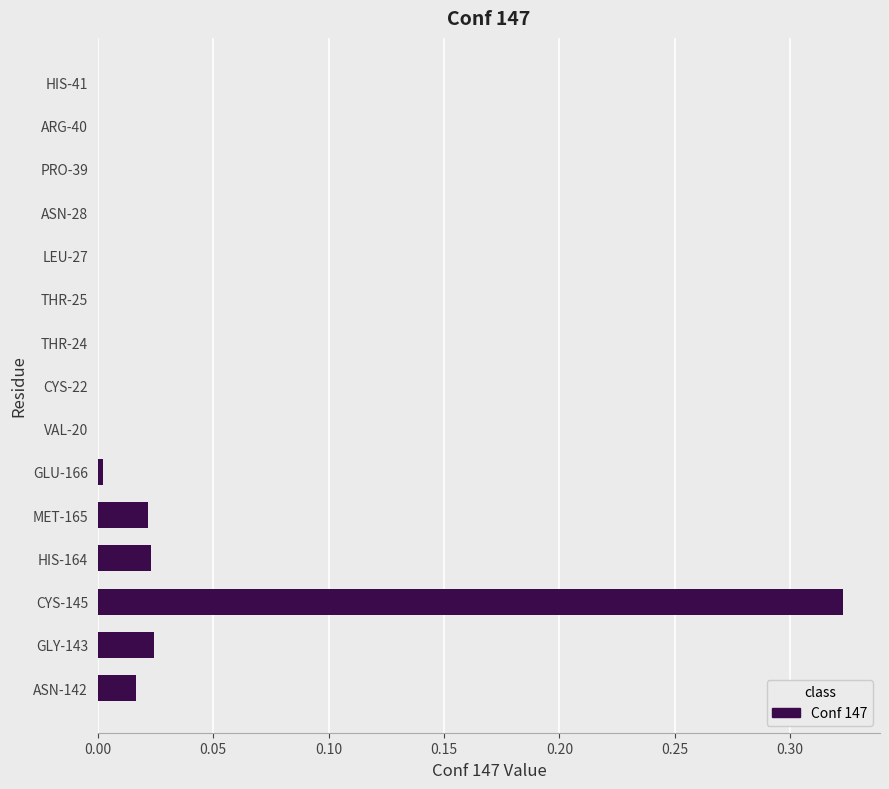

Which has a higher value, ASN-142 or GLY-143?

GLY-143